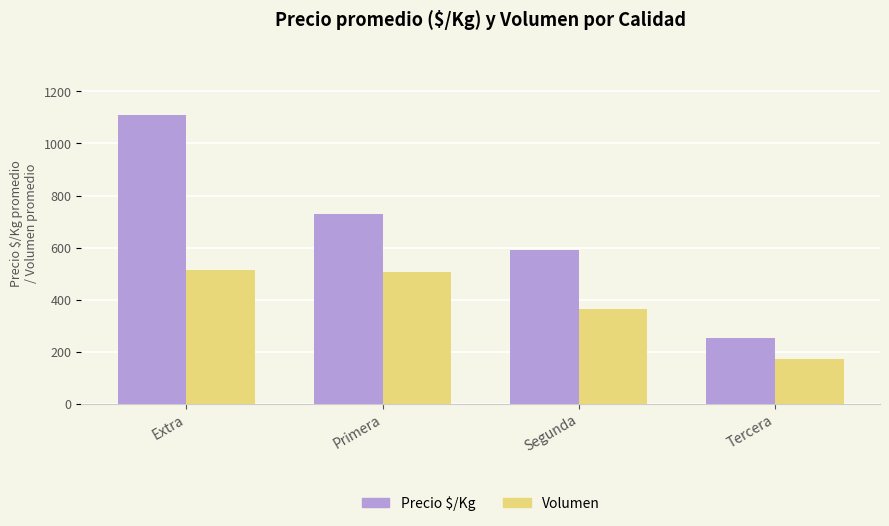

Reading left to right, transcribe all the data shown in this chart.

Precio $/Kg: 1111.0	729.9	590.0	252.7
Volumen: 512.0	505.7	364.3	173.3